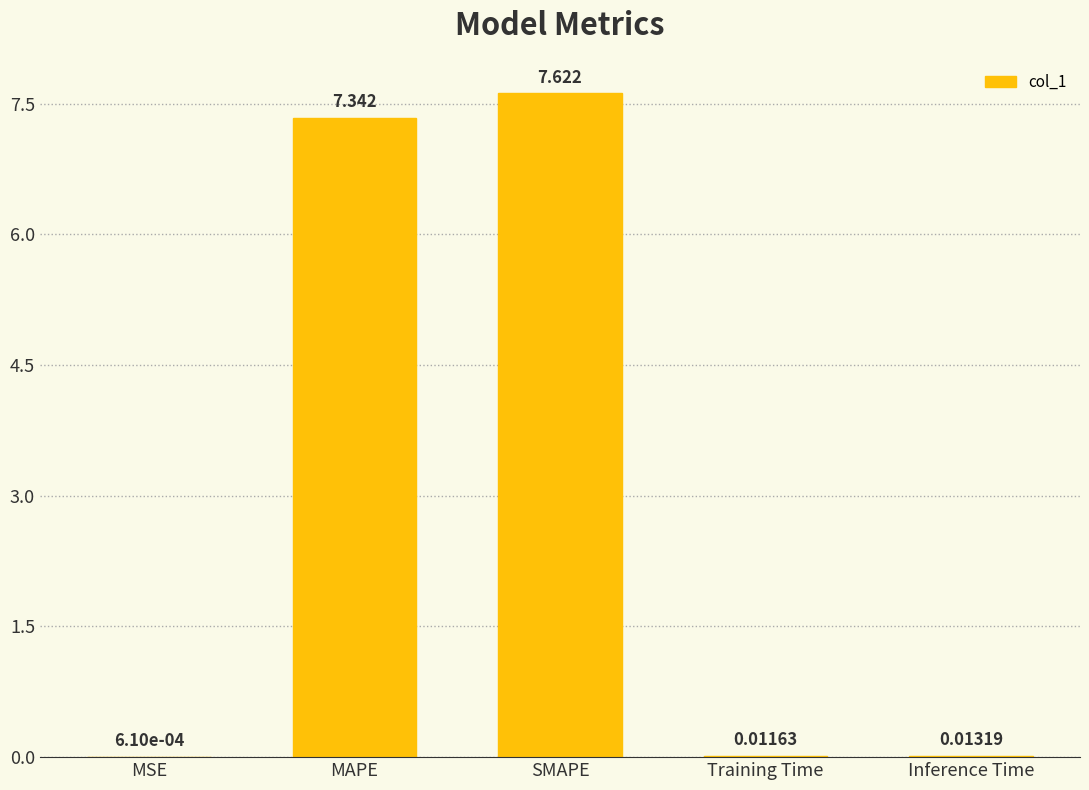

Where is the data nearest to the value 3?

Inference Time